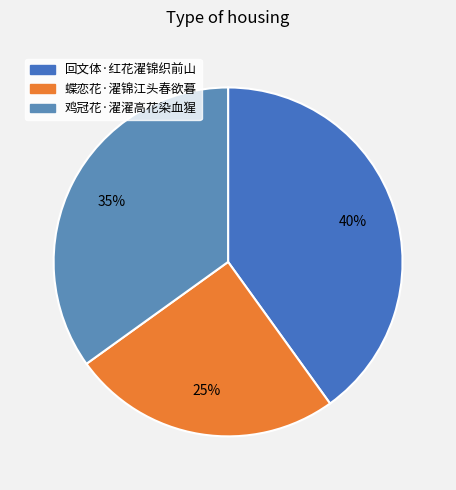

Between 回文体·红花濯锦织前山 and 鸡冠花·濯濯高花染血猩, which is larger?

回文体·红花濯锦织前山